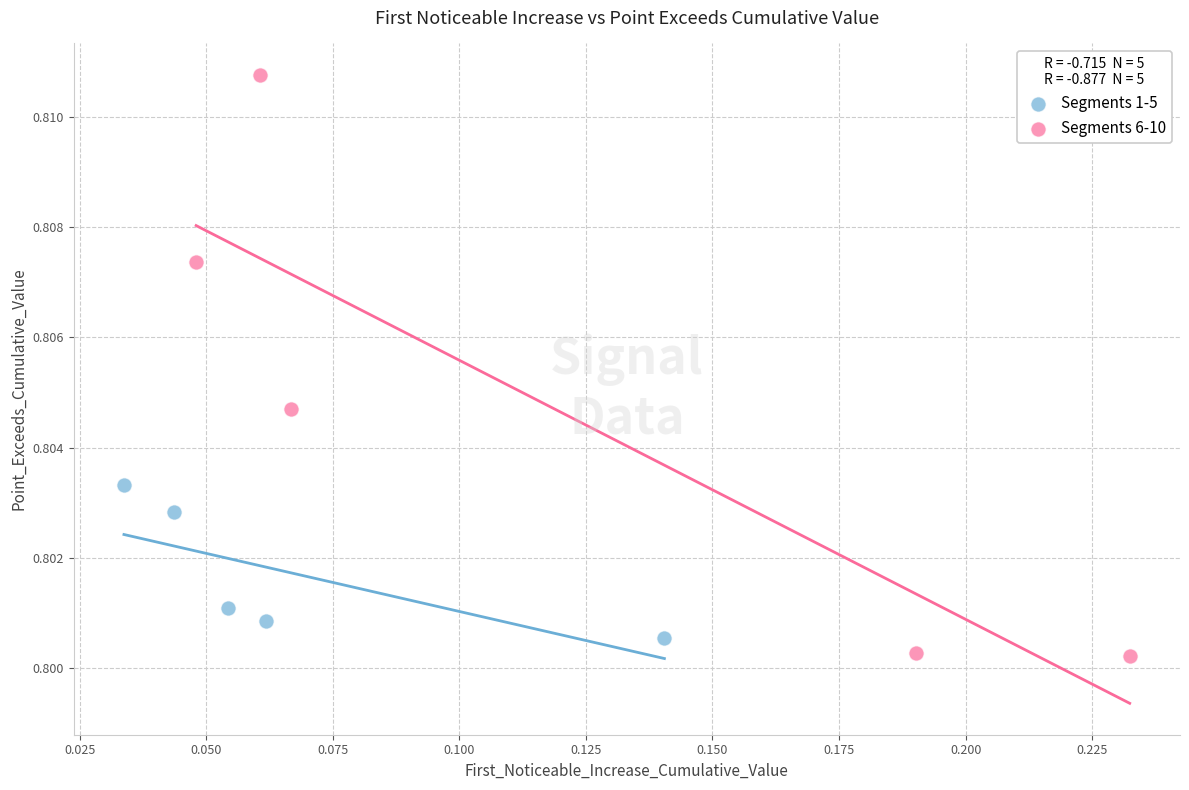

Which series has the largest Y range (max minus min)?

Segments 6-10